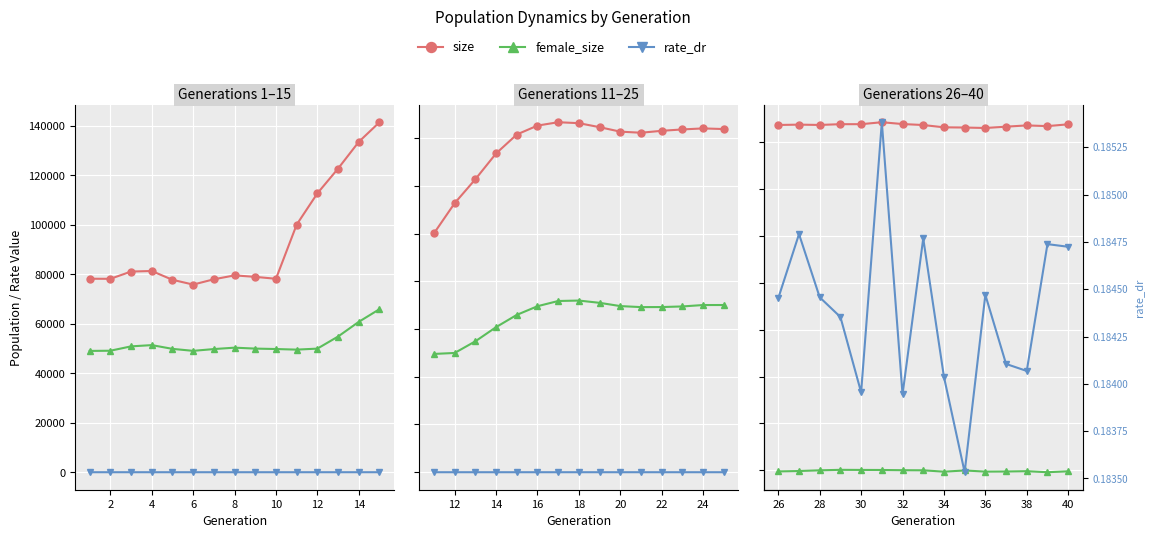

True or false: size and female_size cross at least once.

False